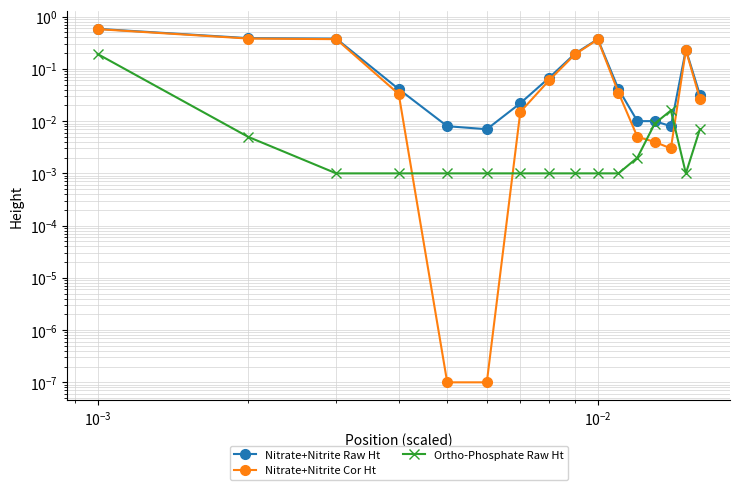

True or false: Nitrate+Nitrite Cor Ht has more than 0 points higher than both neighbors.

True